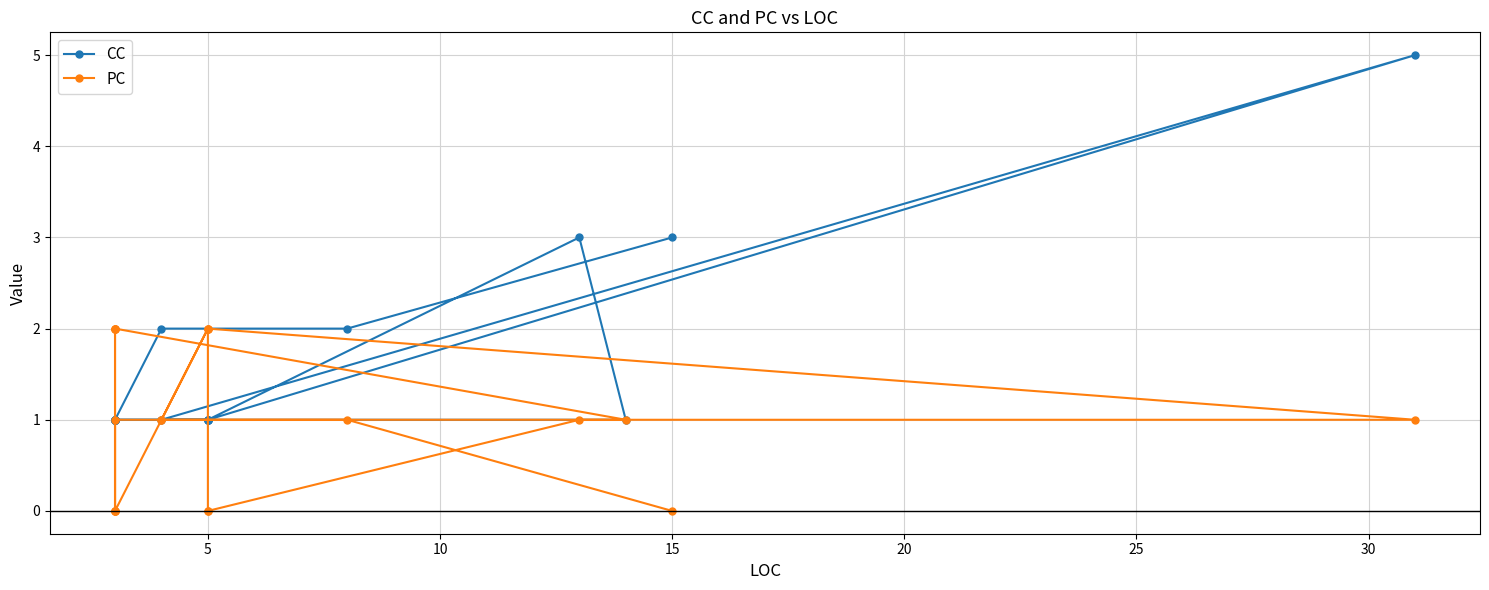

List the series in order of their peak value, highest first.

CC, PC